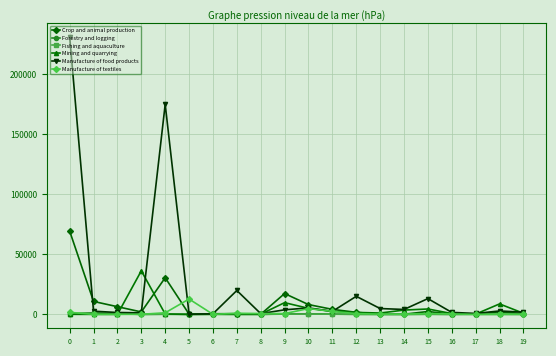

The value of Manufacture of food products at 4 is 174838.5. True or false?

True